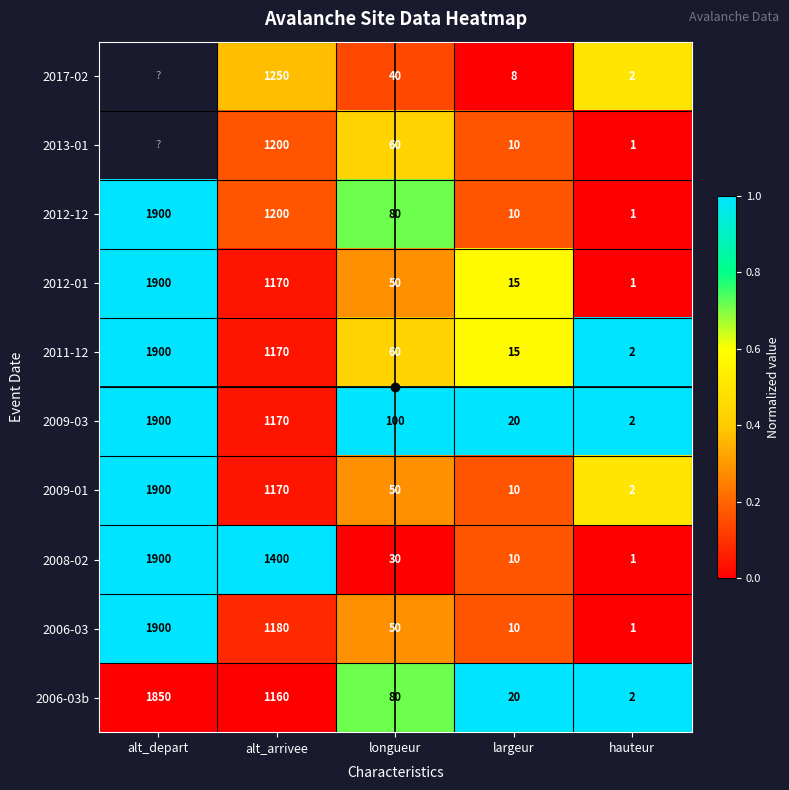

What is the total value across all series at longueur?

600.0